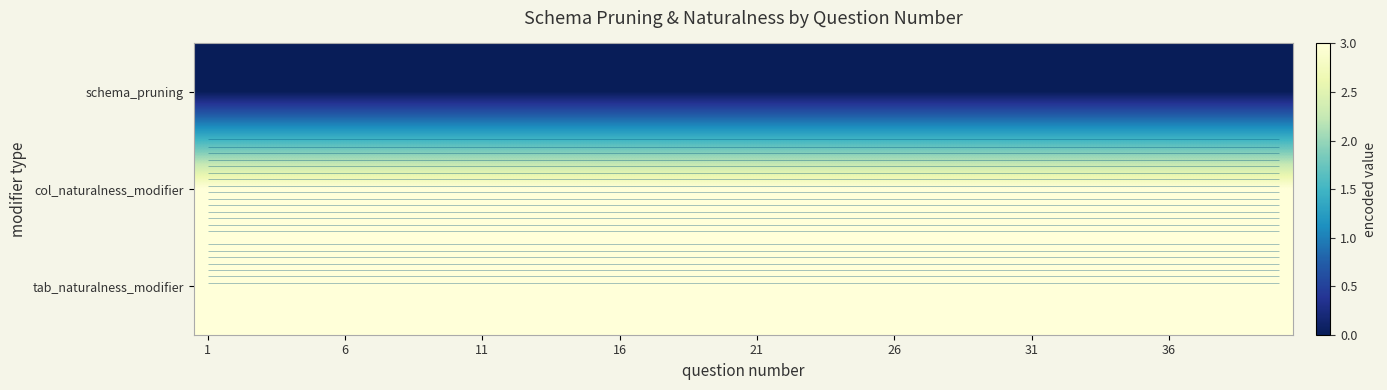

Which category has the highest value across all series?

1